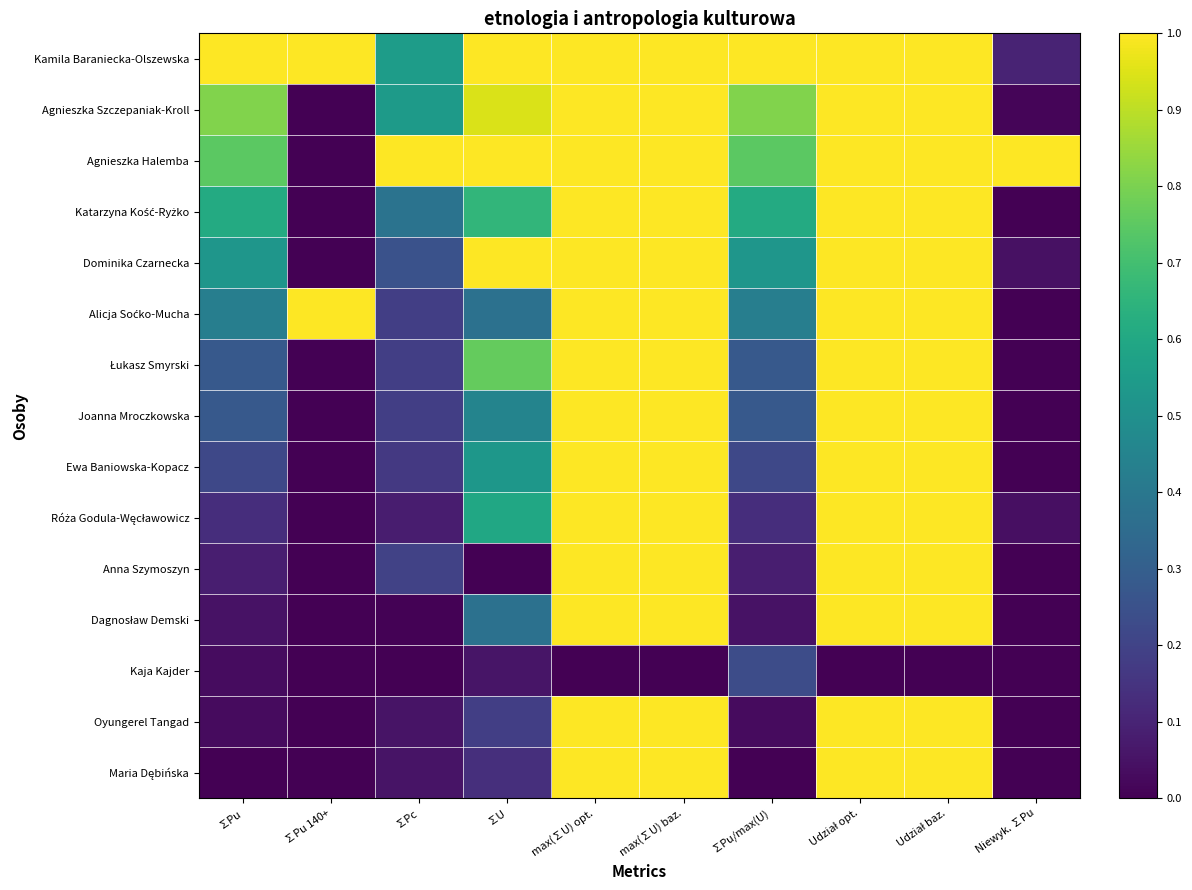

Which category has the lowest value across all series?

∑Pu 140+